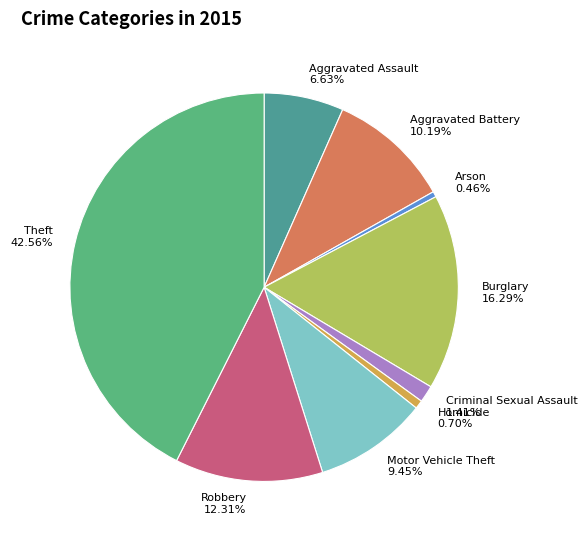

Count the number of slices in the pie.

9